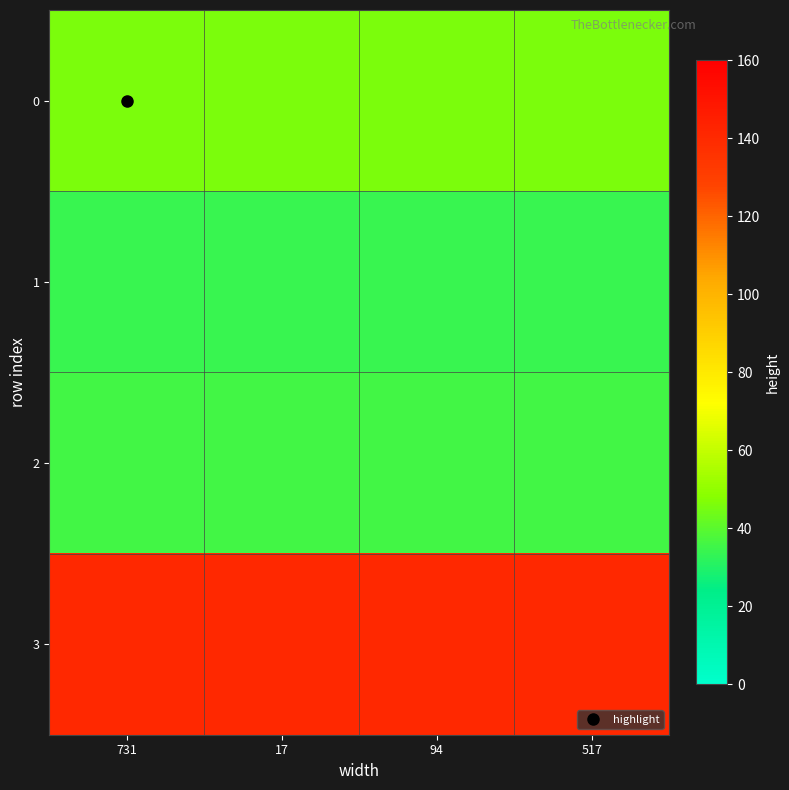

Rank the series by their maximum value, from lowest to highest.

1, 2, 0, 3